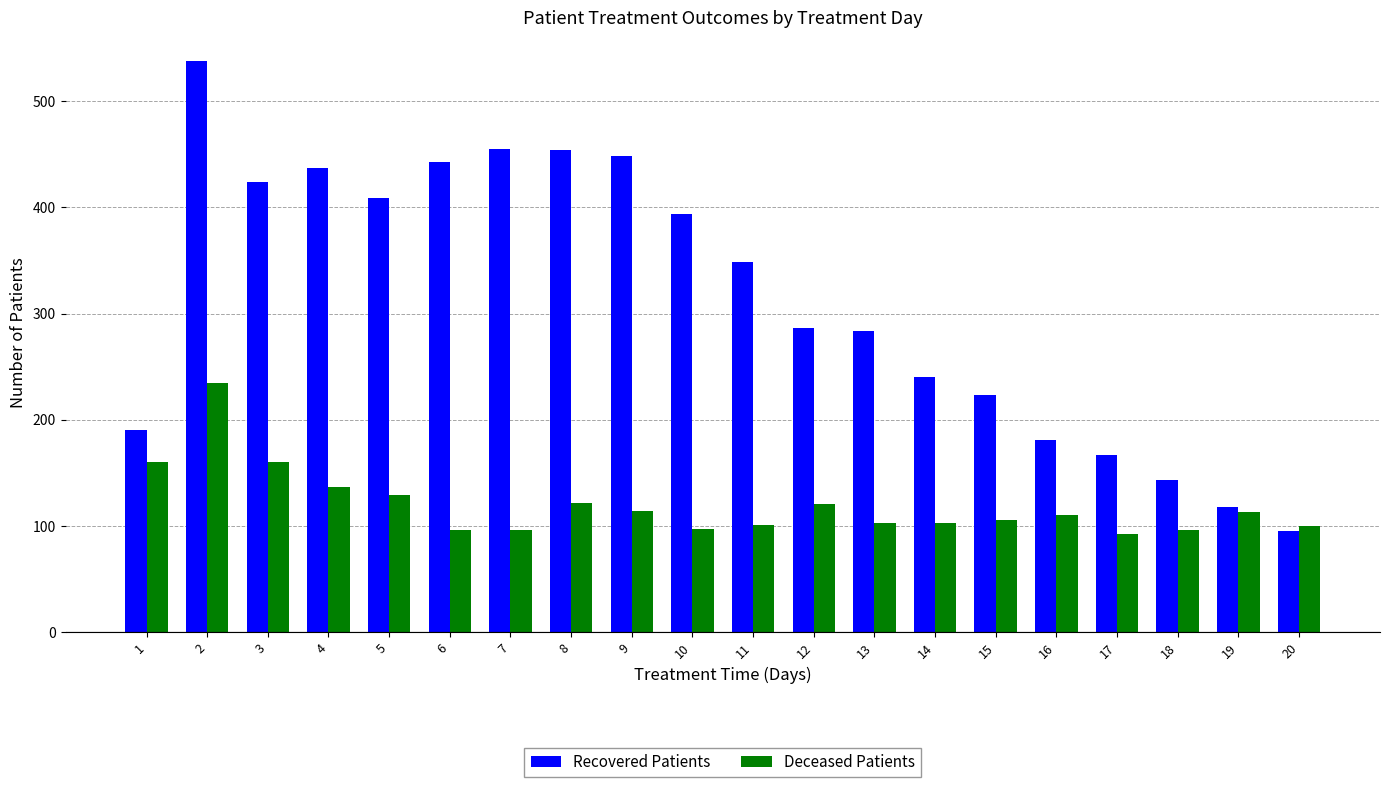

Which series changed the most between 14 and 17?

Recovered Patients